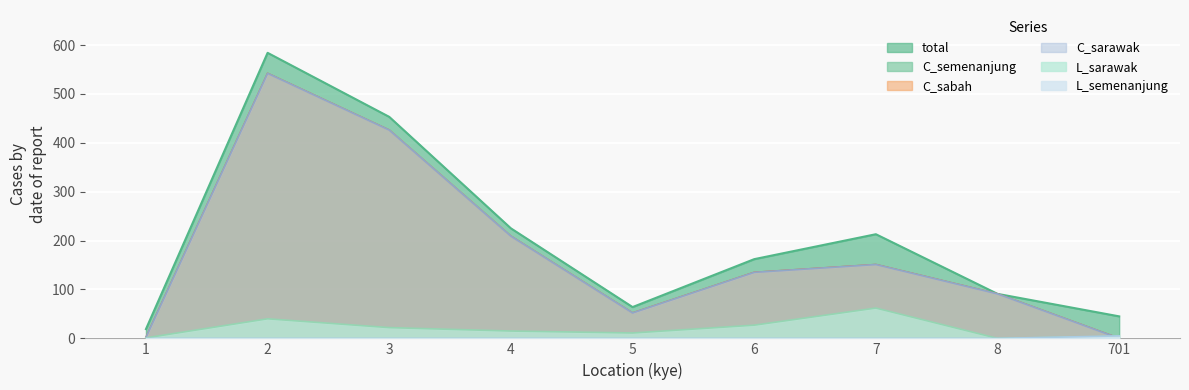

What is the greatest value displayed?

584